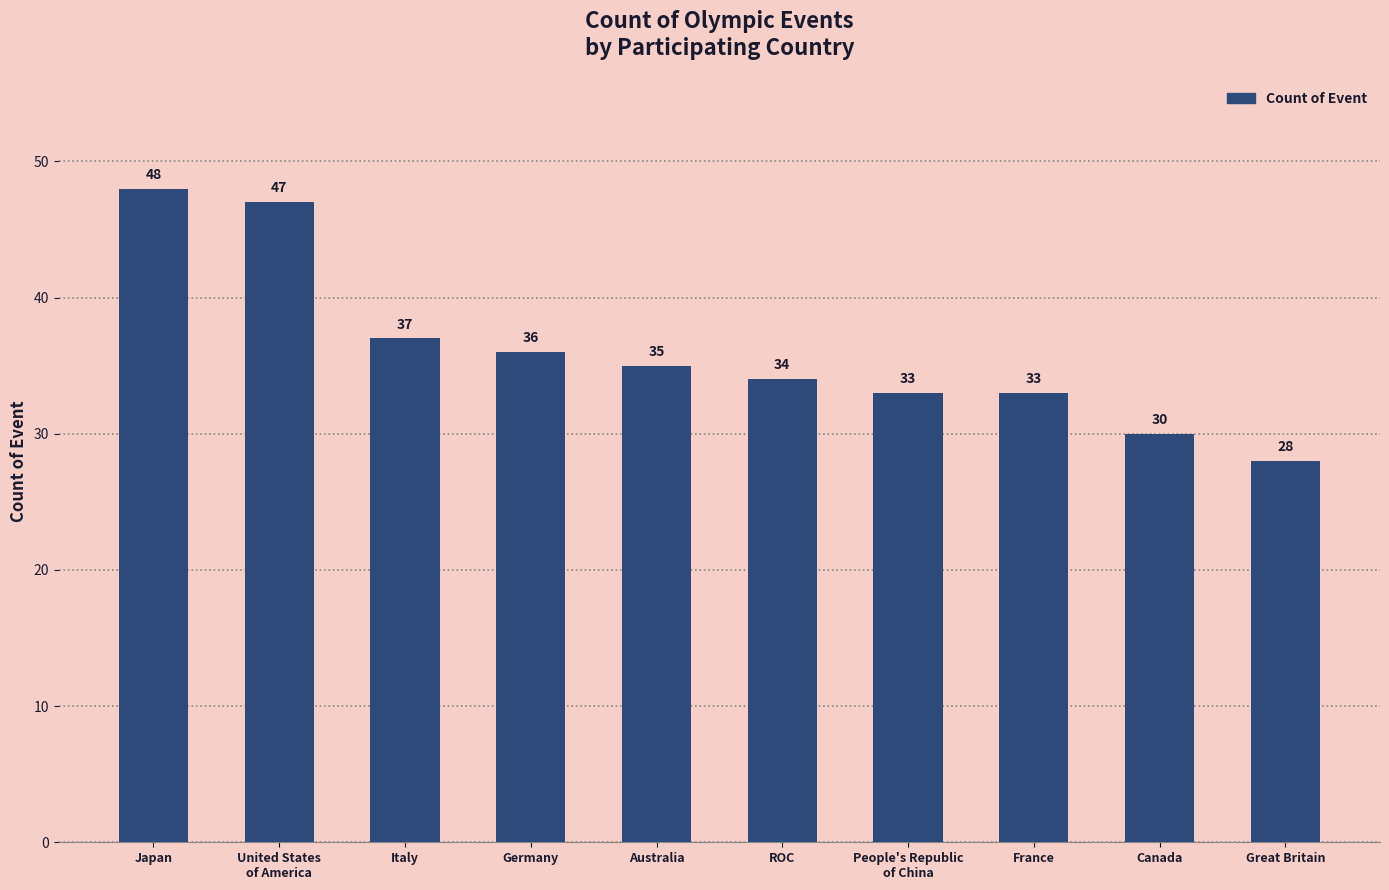

What is the value of the 3rd bar from the left?

37